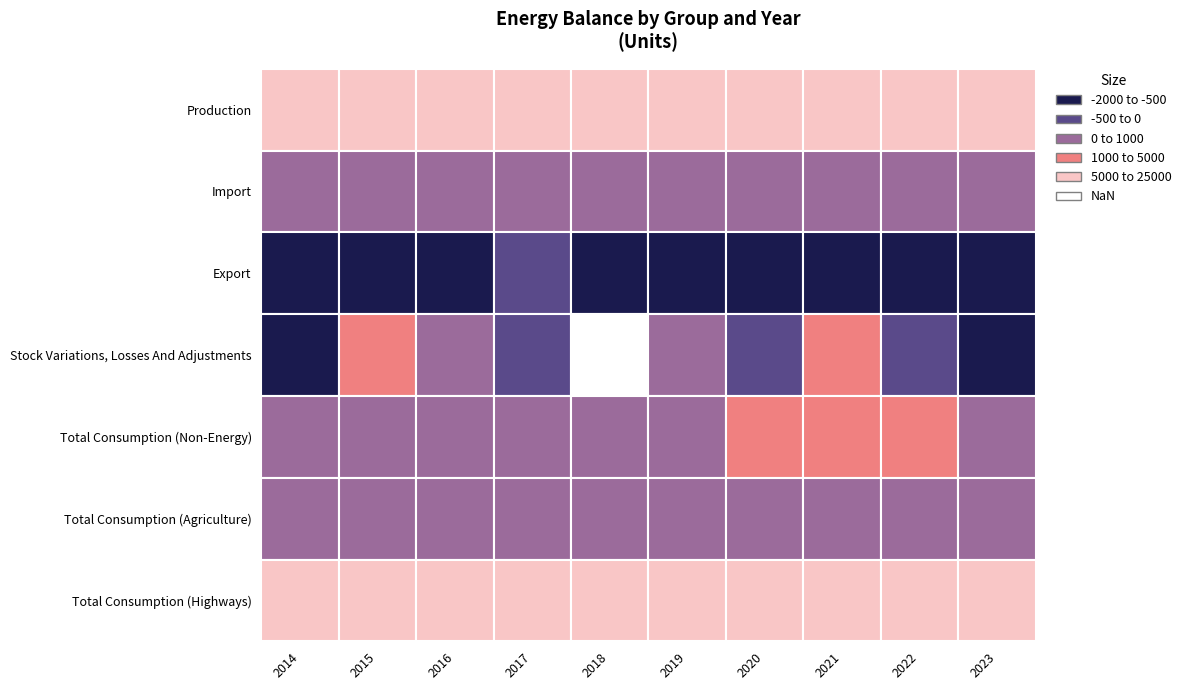

Reading right to left, list all the values displayed in this chart.

Production: 22216.9	19252.0	18984.4	22187.0	24548.1	23692.8	15998.5	16549.1	18684.6	16295.8
Import: 0.0	0.0	0.0	0.0	0.0	38.2	0.1	477.8	420.1	584.0
Export: -1407.8	-996.3	-1262.5	-801.7	-617.2	-615.4	-356.3	-837.4	-1046.7	-752.2
Stock Variations, Losses And Adjustments: -1700.7	-130.6	1092.8	-307.5	244.4	-2142.2	-300.8	118.2	1525.8	-1230.6
Total Consumption (Non-Energy): 970.3	1161.4	1223.9	1225.8	911.4	832.6	810.3	696.7	770.1	903.0
Total Consumption (Agriculture): 19.0	19.0	17.2	17.6	17.0	17.0	17.0	17.0	25.0	21.6
Total Consumption (Highways): 18119.0	16944.7	17573.7	19834.4	23246.9	20123.8	14514.3	15594.0	18788.7	13972.4